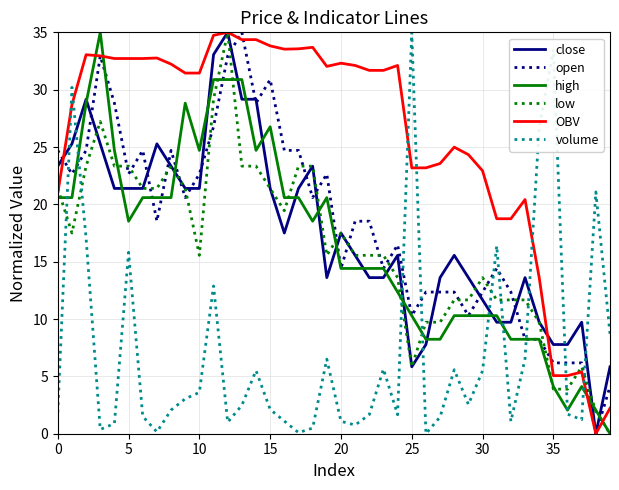

What is the highest value of the close series?

35.0